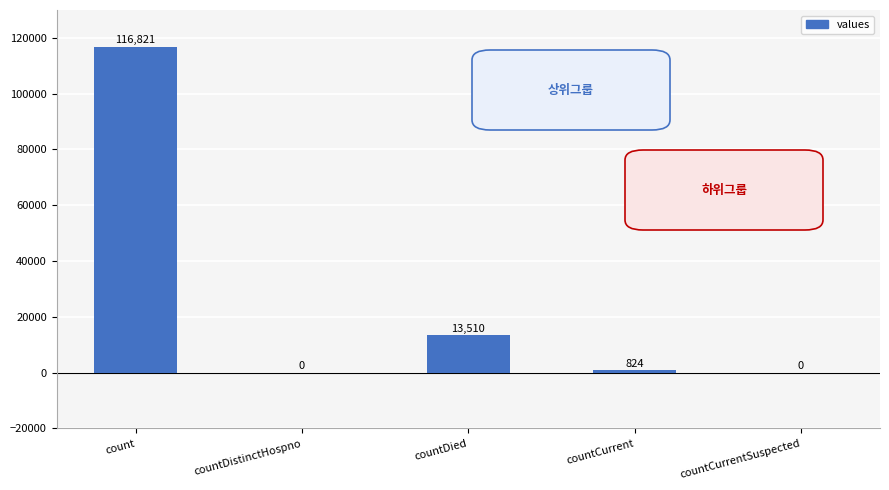

What is the greatest value displayed?

116821